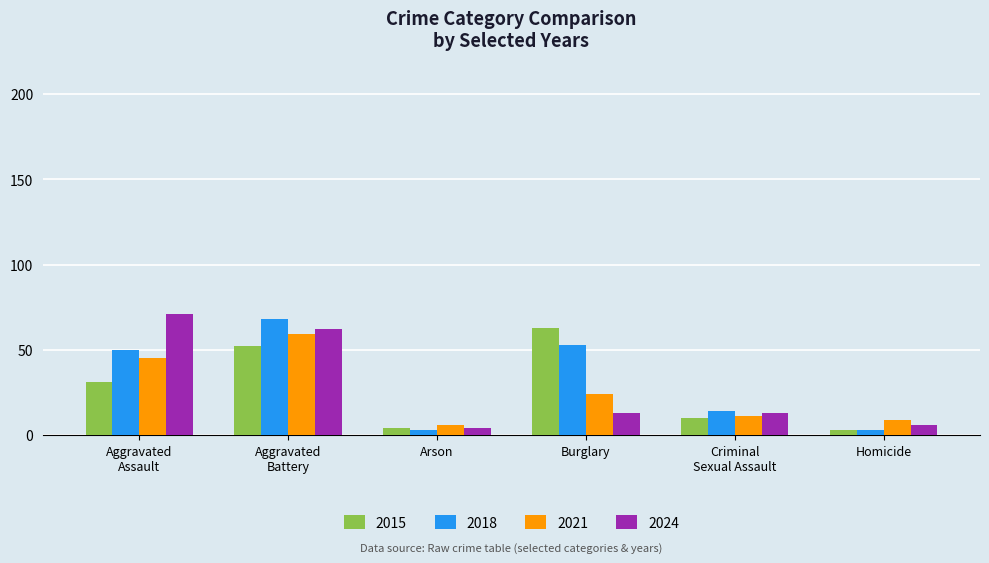

The value of 2018 at Burglary is 53. True or false?

True